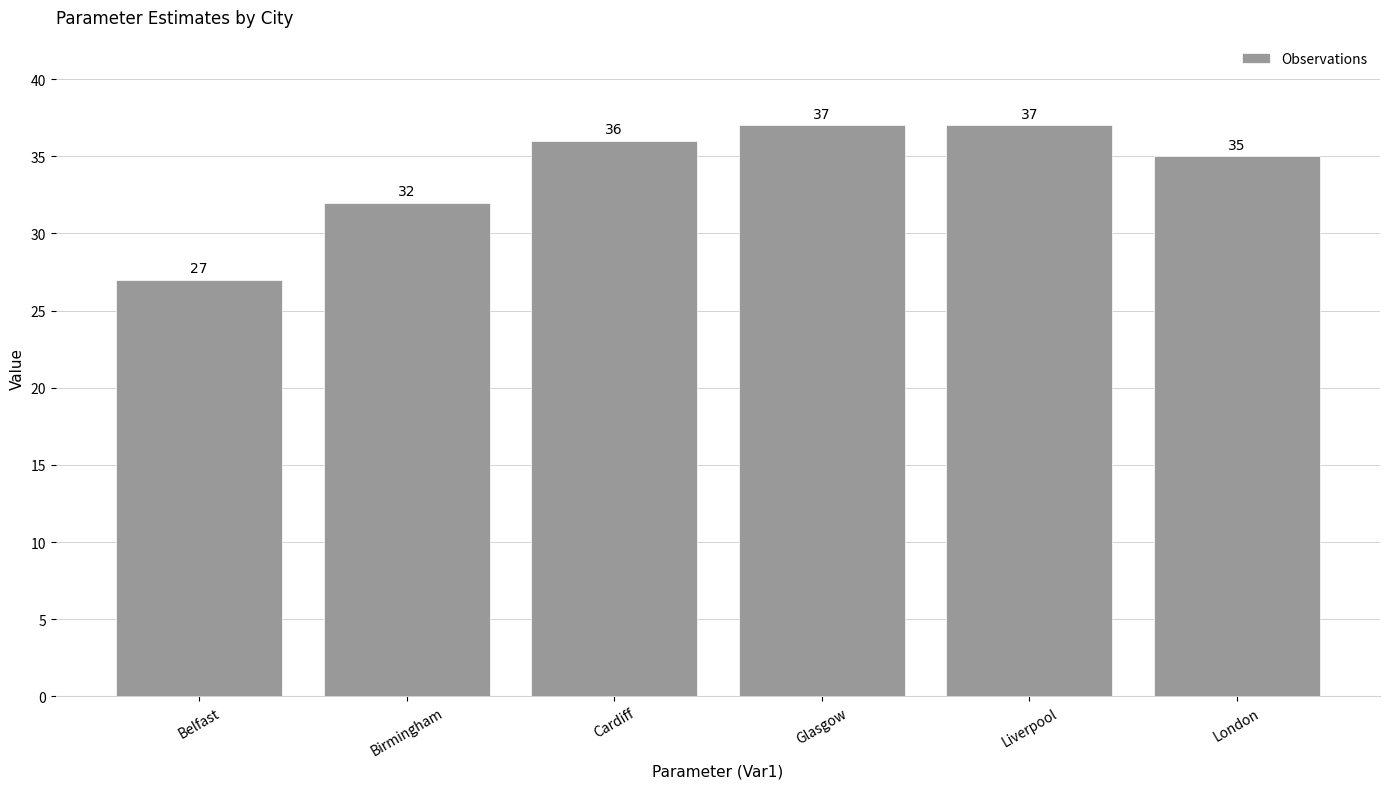

Where is the data nearest to the value 32?

Birmingham